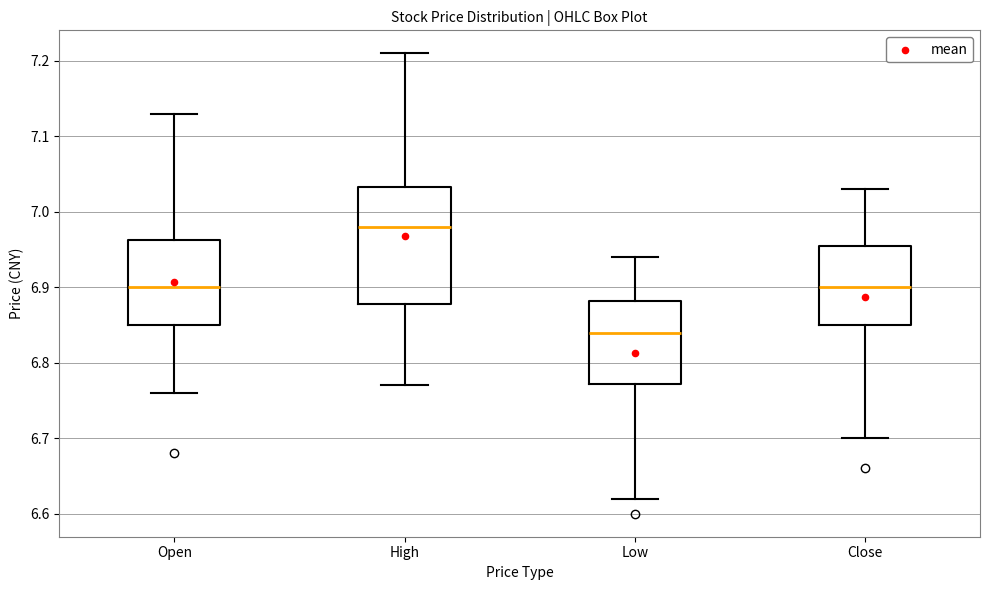

Reading left to right, read every box against the y-axis: the position of its median line, the range the box covers, and the ends of its whiskers. The values are not printed on the chart, so give them approximately, as read against the axis.

Open: median 6.90, box 6.85 to 6.96, whiskers 6.76 to 7.13
High: median 6.98, box 6.88 to 7.03, whiskers 6.77 to 7.21
Low: median 6.84, box 6.77 to 6.88, whiskers 6.62 to 6.94
Close: median 6.90, box 6.85 to 6.96, whiskers 6.70 to 7.03